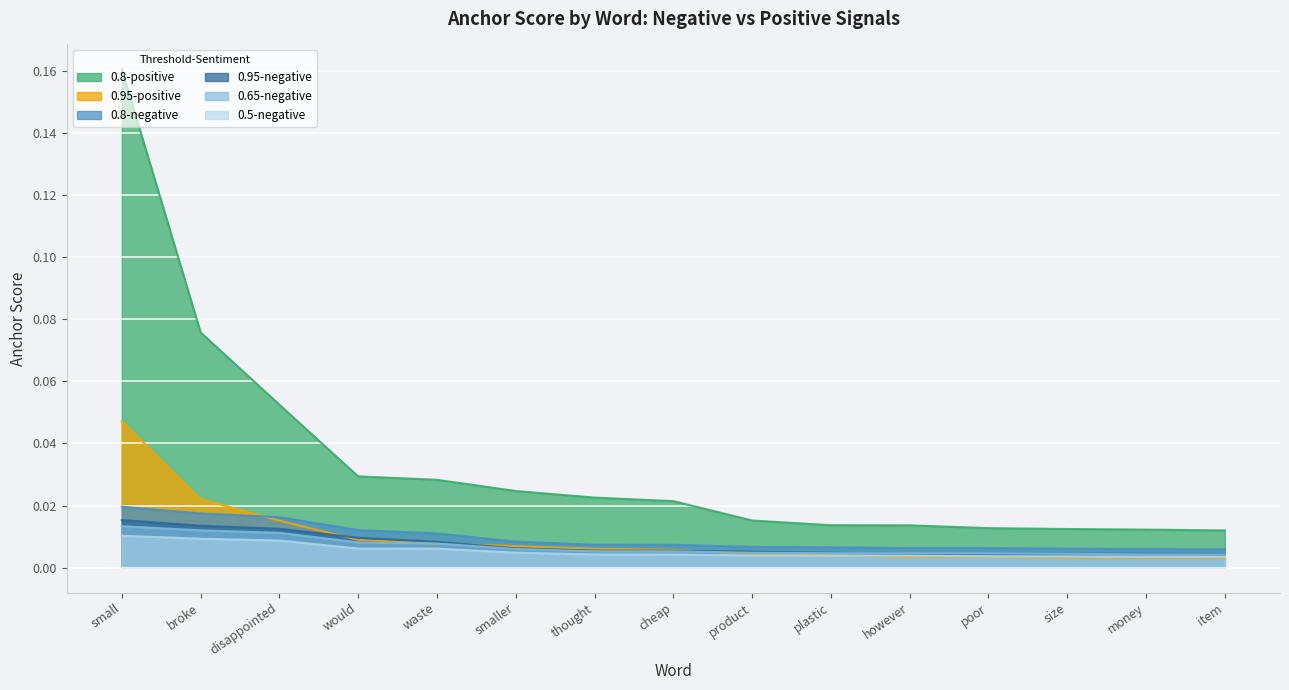

Rank the categories by 0.8-negative value from lowest to highest.

item, money, size, poor, however, plastic, product, cheap, thought, smaller, waste, would, disappointed, broke, small